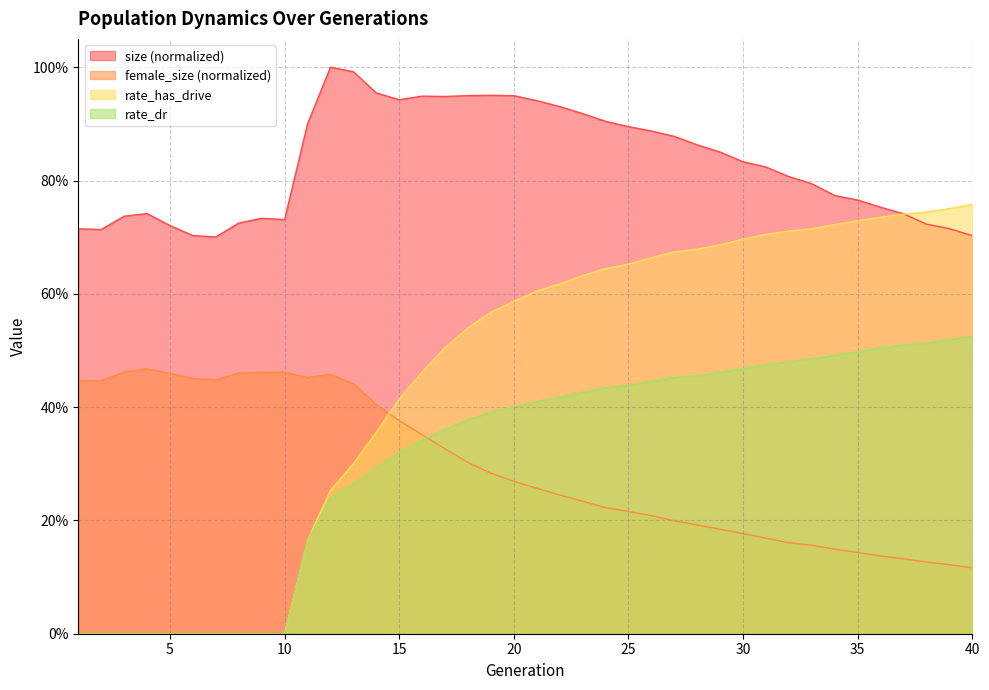

The rate_has_drive series shows 0.6 at 16. True or false?

False